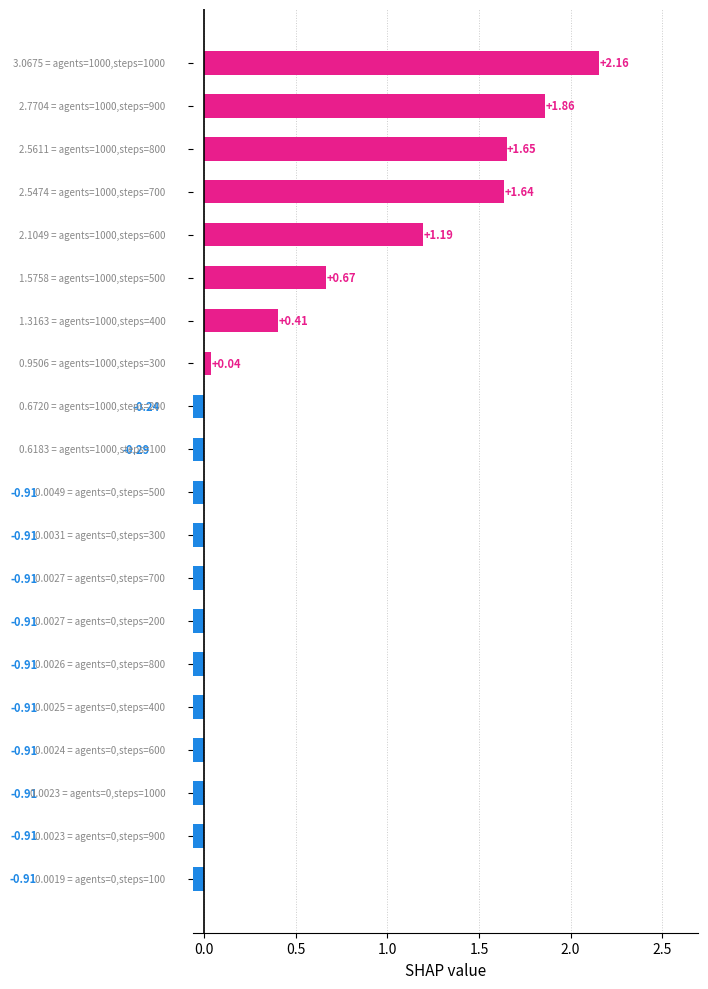

Between 10 and 13, which is larger?

13